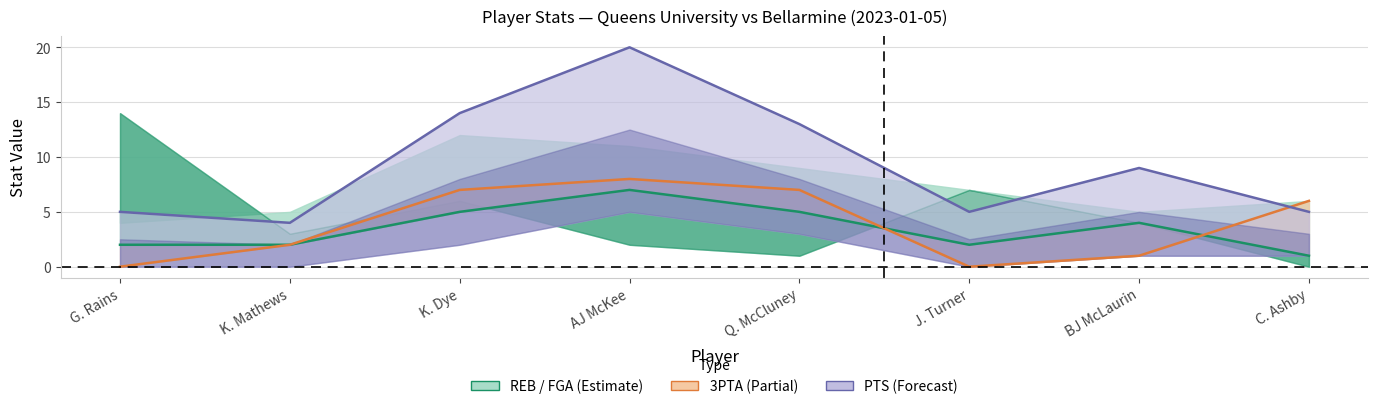

Count the number of data series in this chart.

3